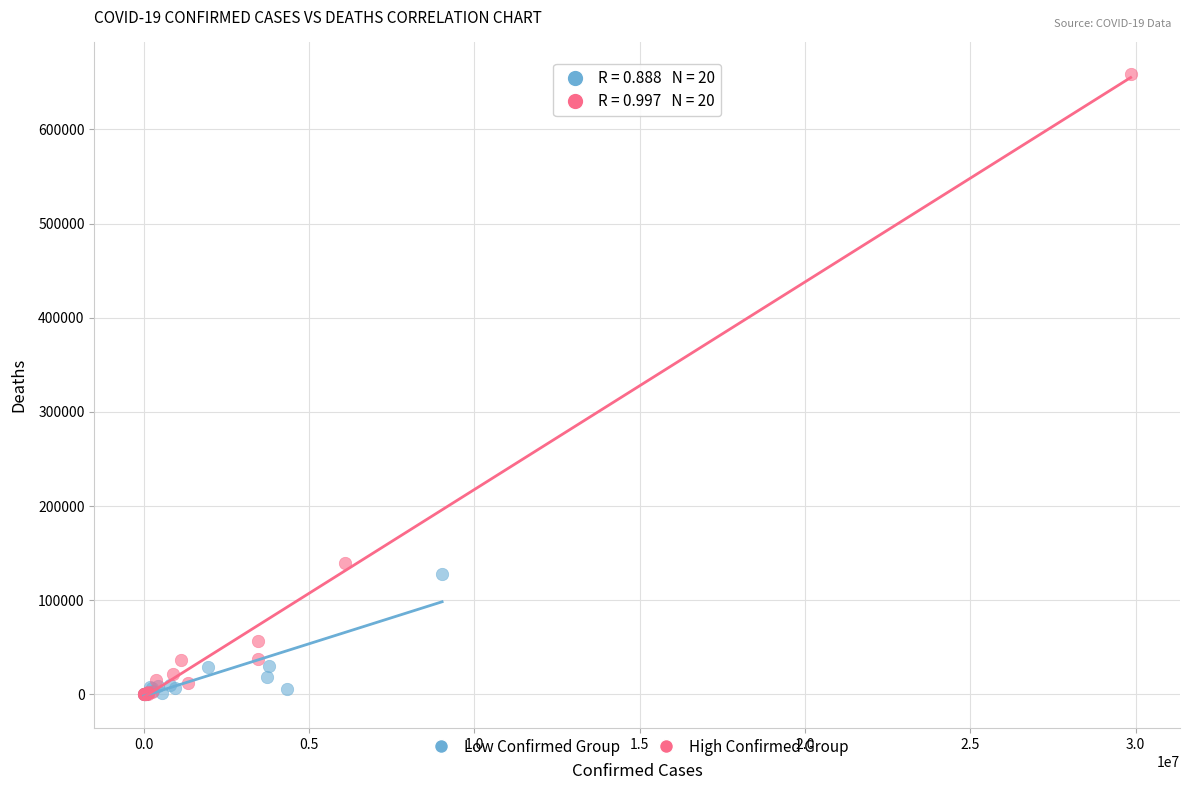

Which series contains the highest Y value?

High Confirmed Group